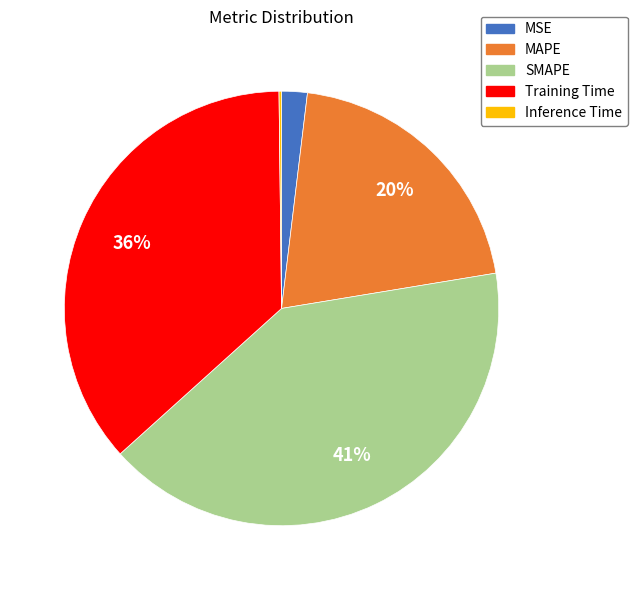

To the nearest percent, what is the average slice percentage?

20%